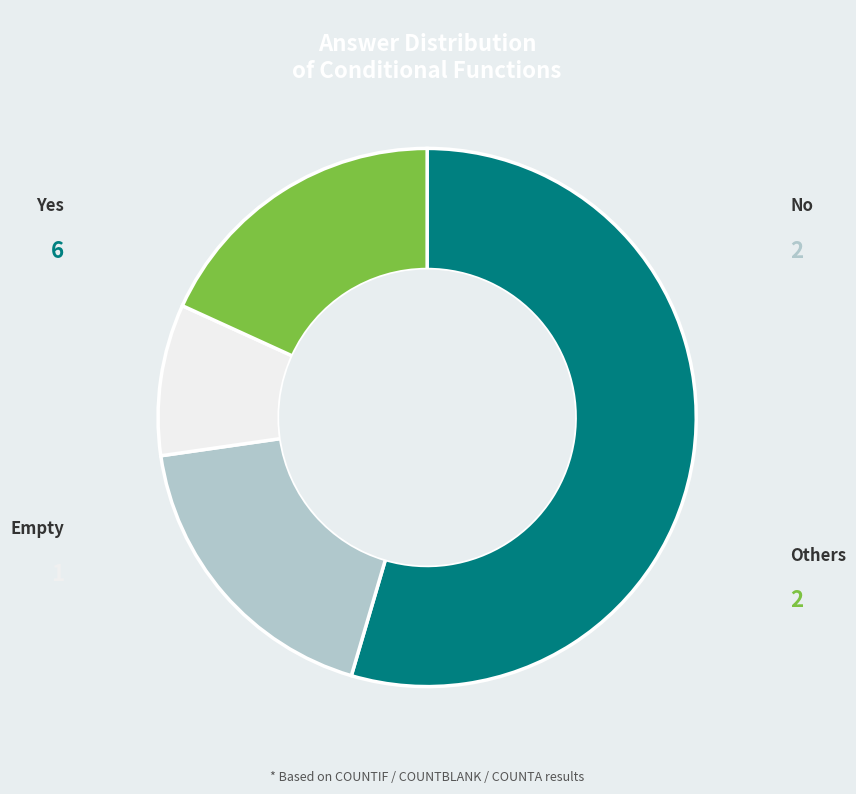

Which slice represents more than half of the pie?

Yes